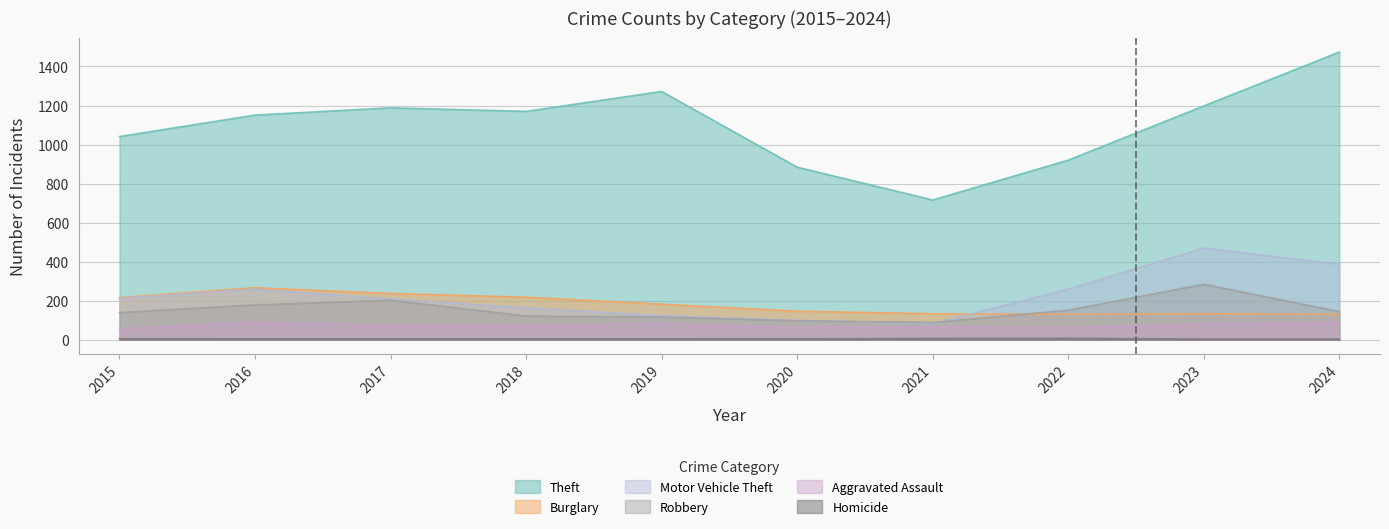

True or false: Aggravated Assault has more than 1 interior local peaks.

True